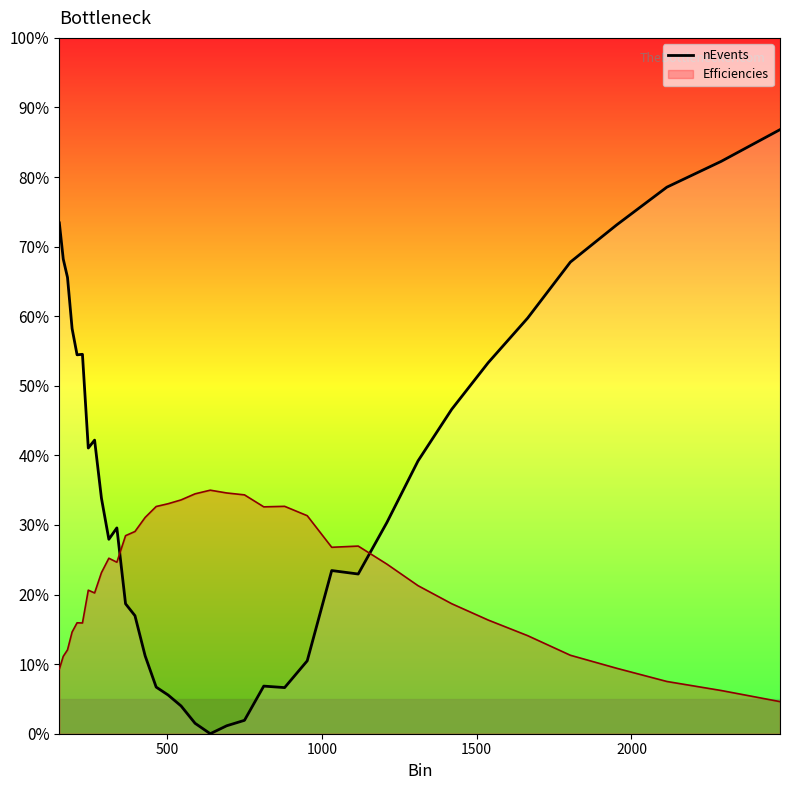

How many data points are above 0?

35